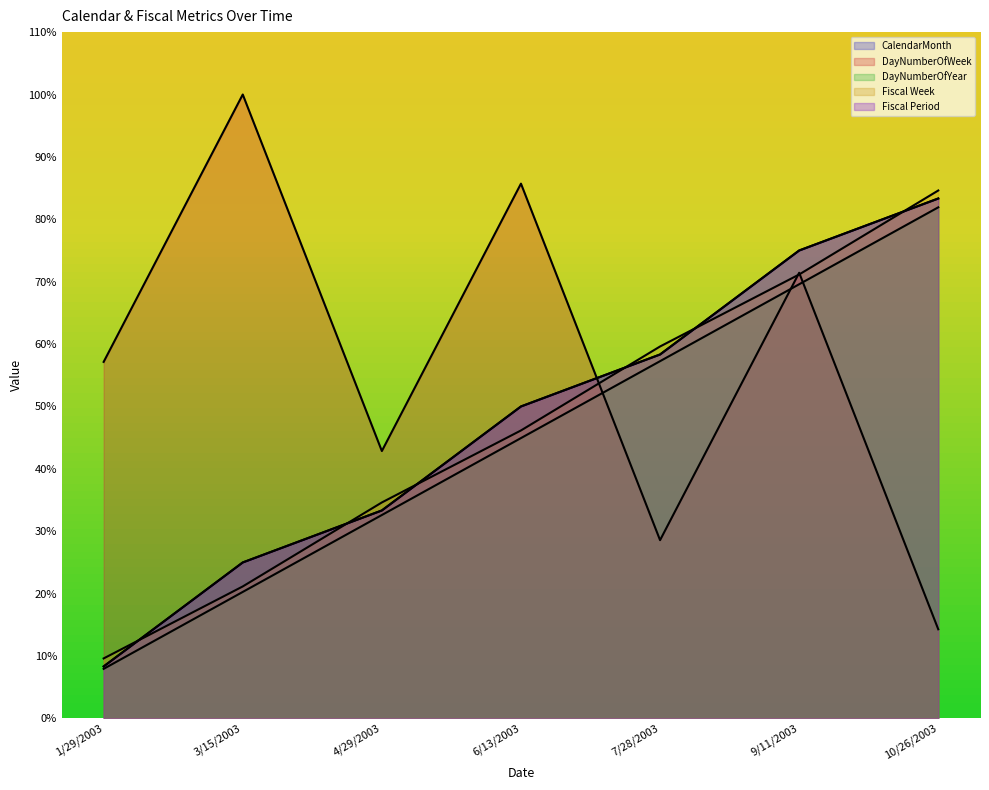

Rank the series at 9/11/2003 from highest to lowest value.

CalendarMonth, Fiscal Period, DayNumberOfWeek, Fiscal Week, DayNumberOfYear